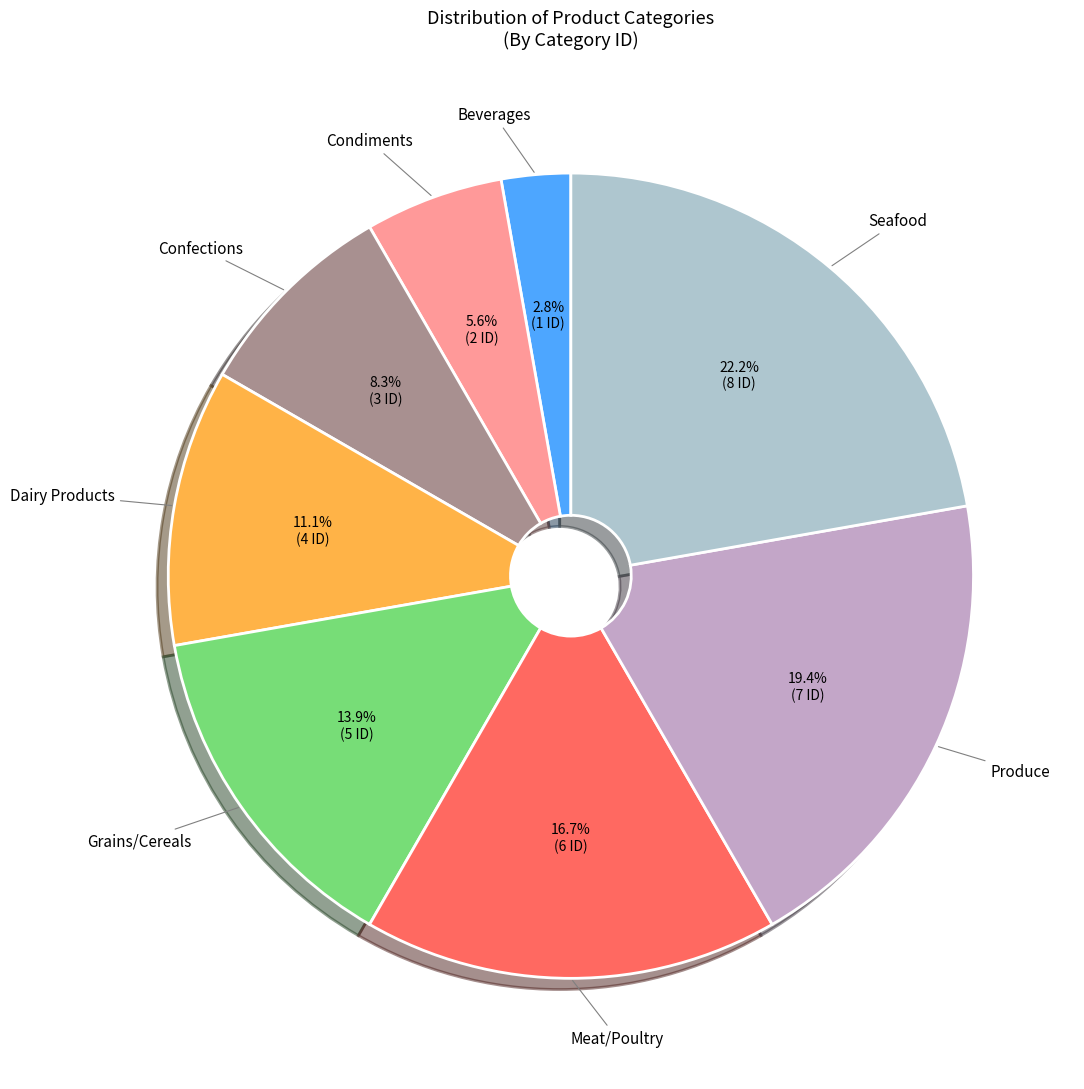

Which has a higher value, Meat/Poultry or Dairy Products?

Meat/Poultry